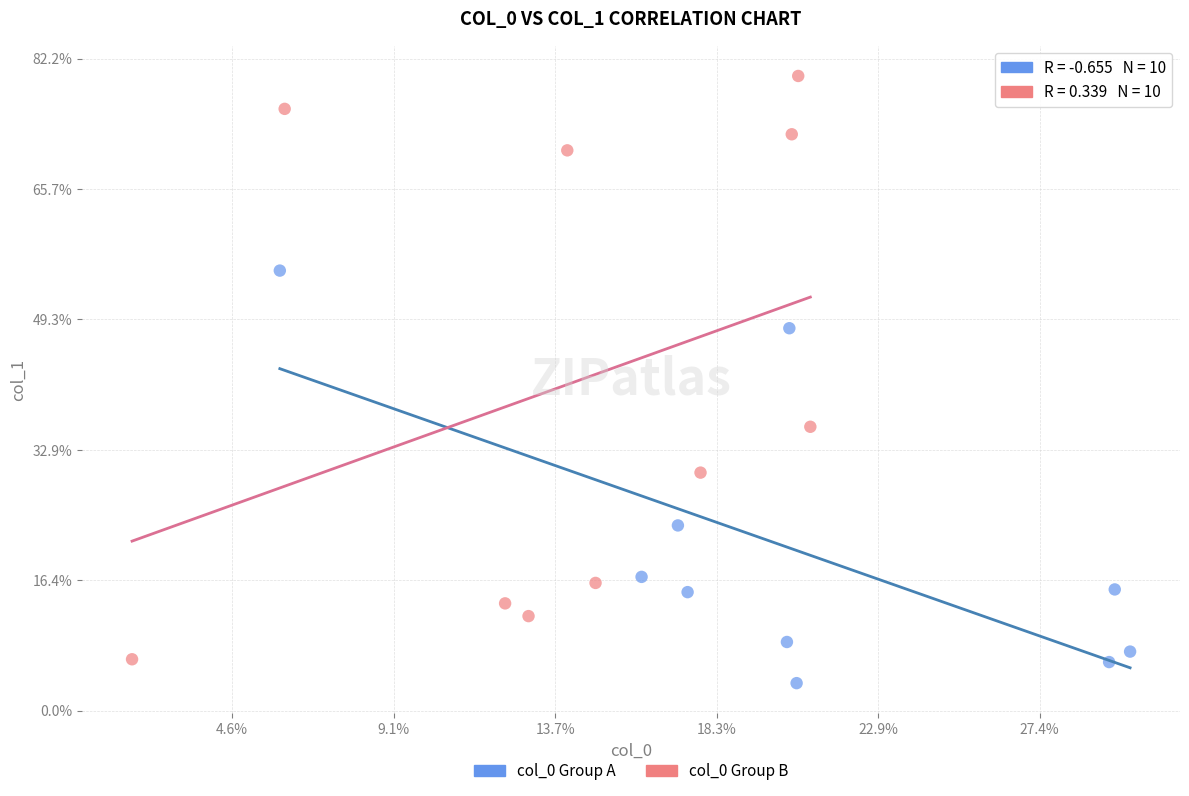

Which series reaches the minimum Y coordinate?

col_0 Group A